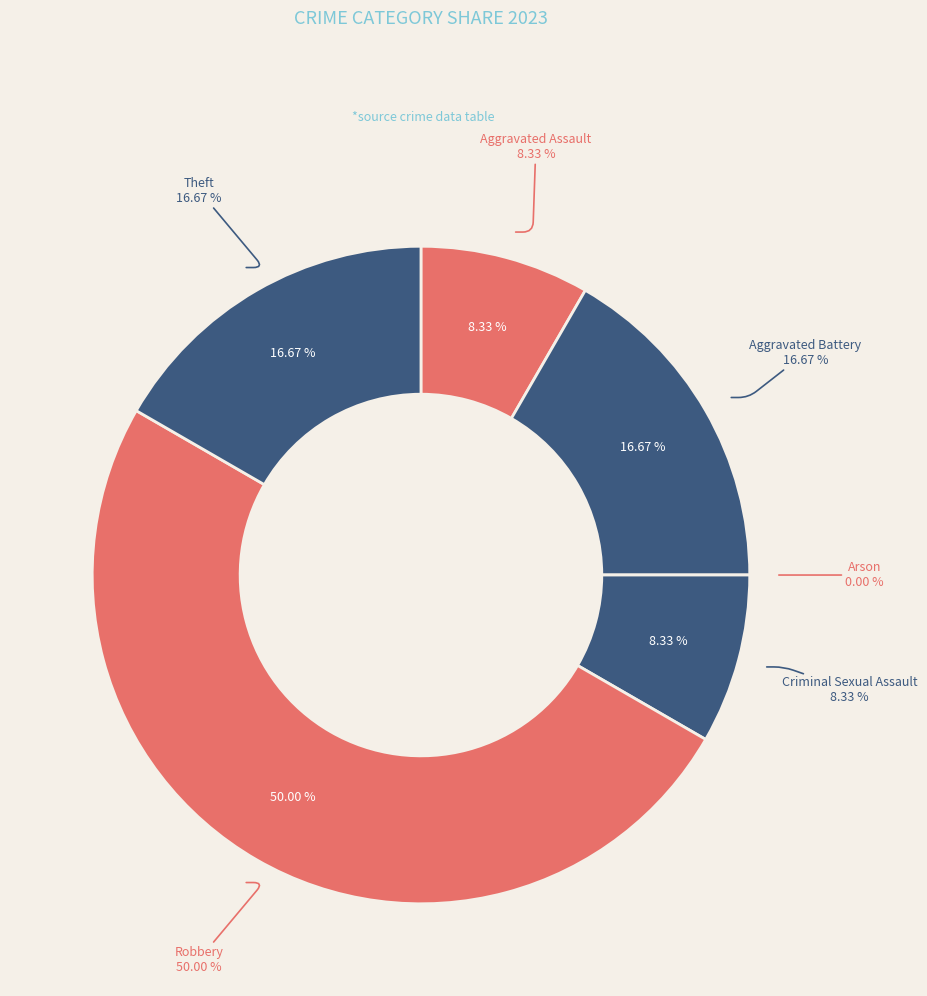

True or false: Aggravated Battery accounts for 17% of the total.

True